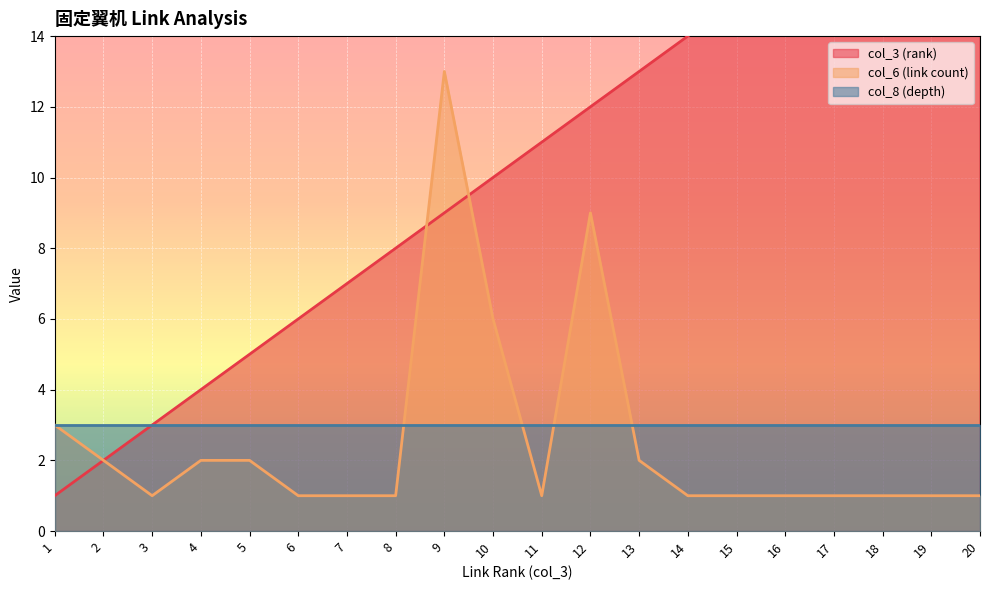

What is the value of the col_3 (rank) point at the 16th from the left?

16